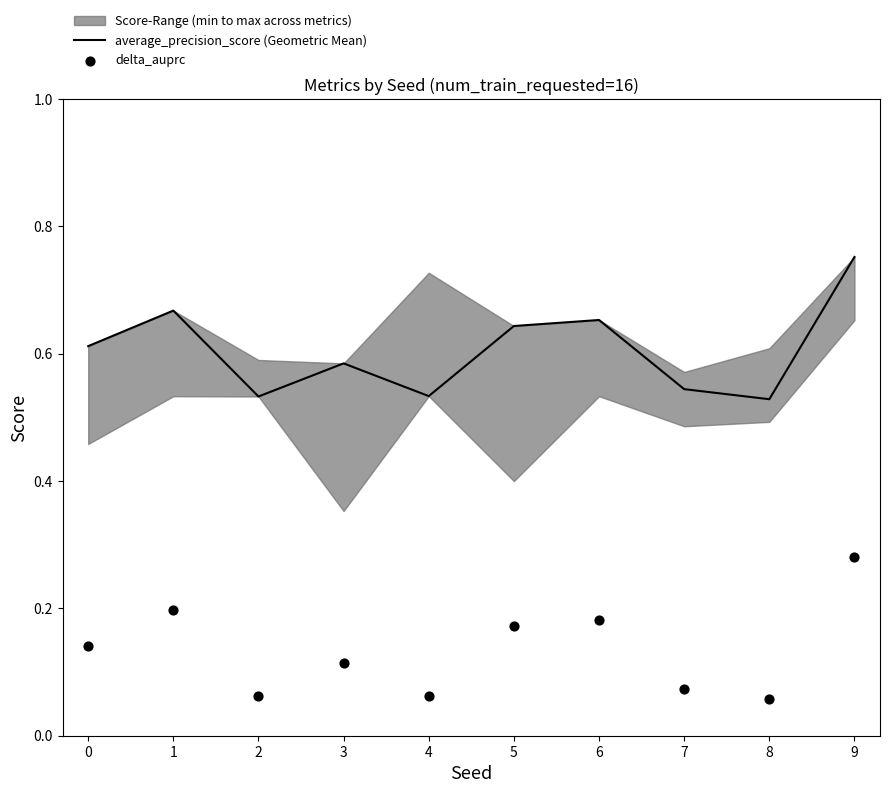

Is it true that average_precision_score (Geometric Mean) equals 0.2 at 2?

False